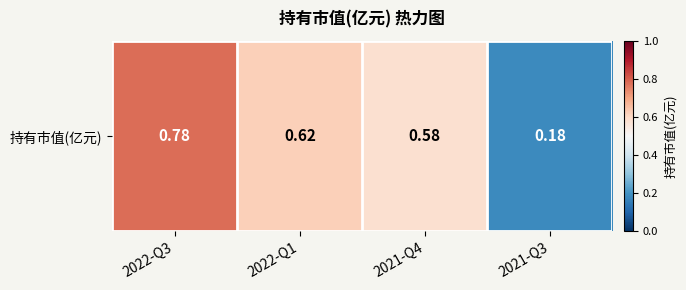

Between 2022-Q1 and 2022-Q3, which is larger?

2022-Q3